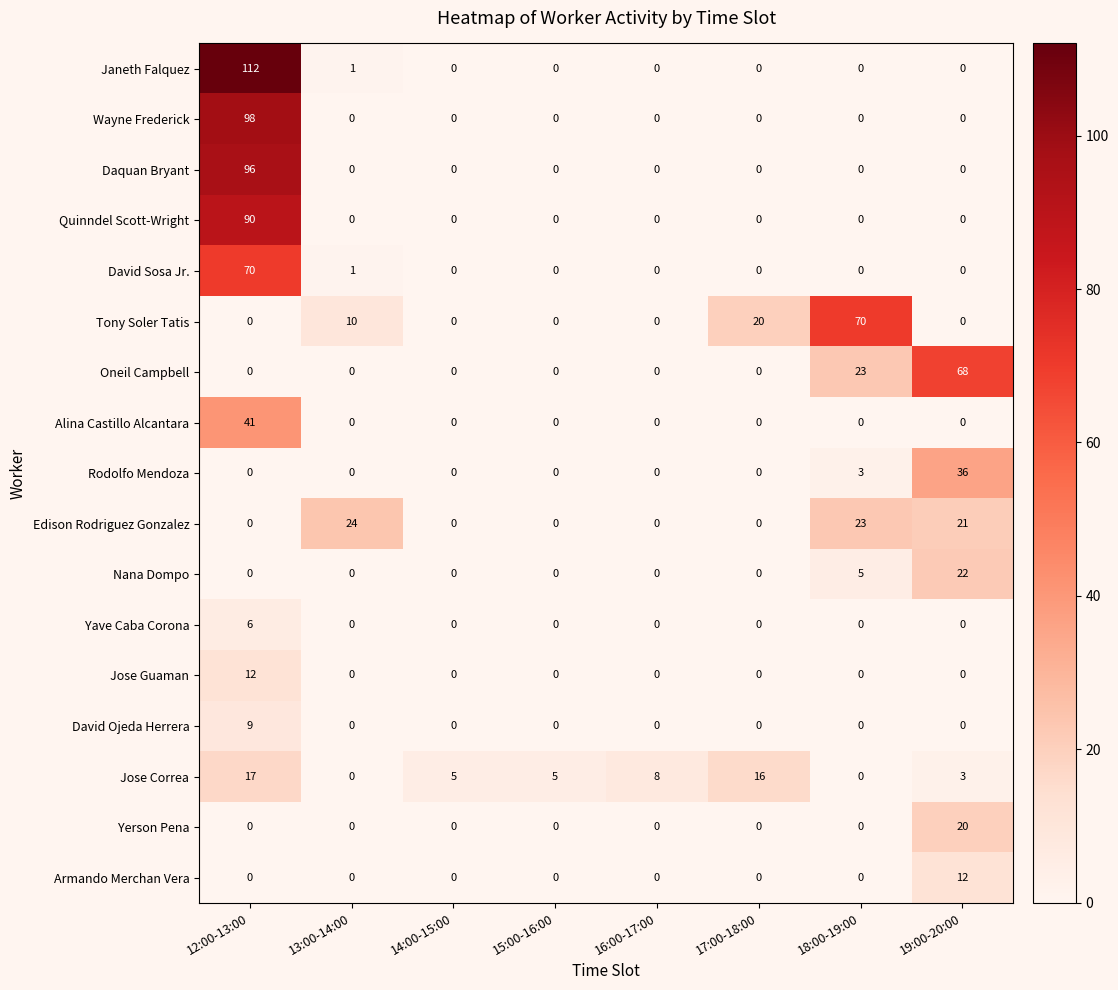

Count the Nana Dompo values in the range 0 to 5.

7